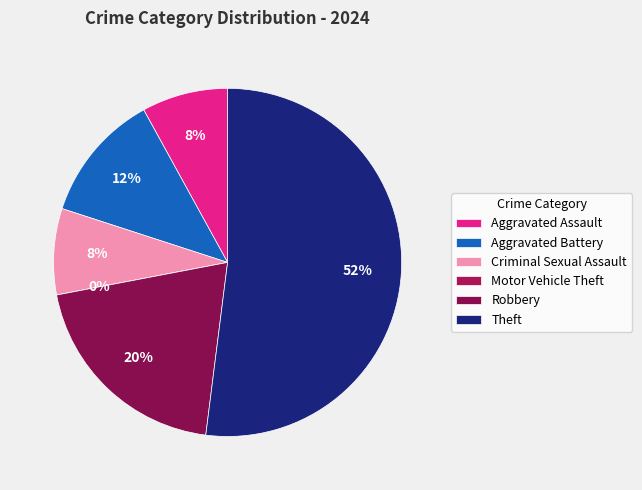

Count the number of slices in the pie.

6